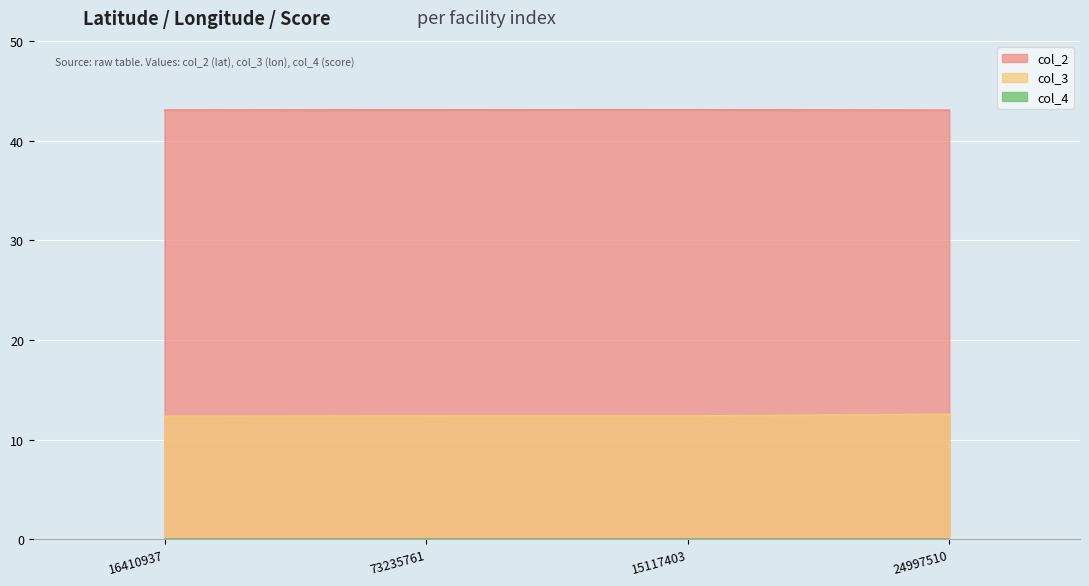

At how many categories does at least one series exceed 39?

4